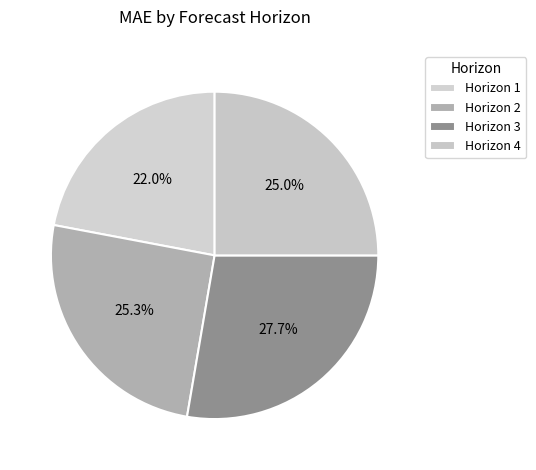

To the nearest percent, what is the average slice percentage?

25%